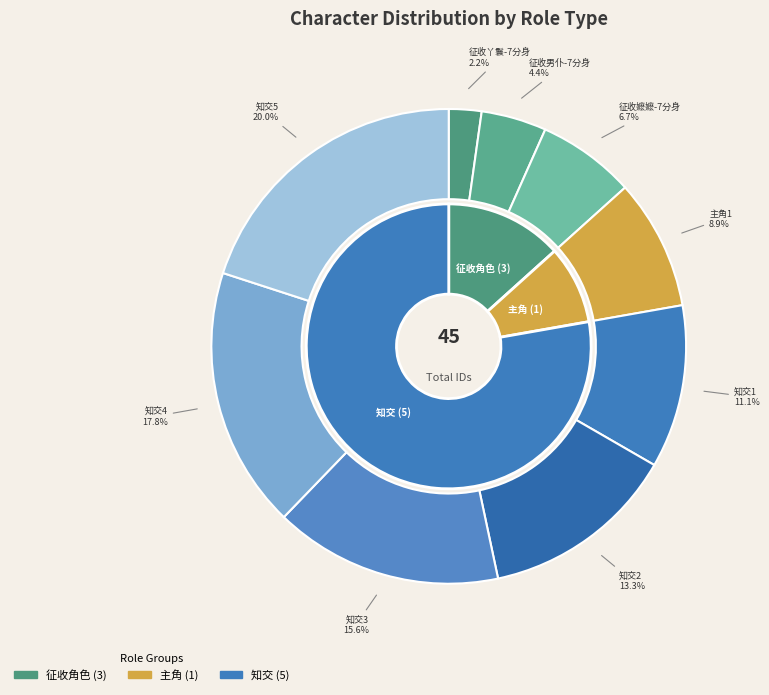

Does any single category account for the majority?

No